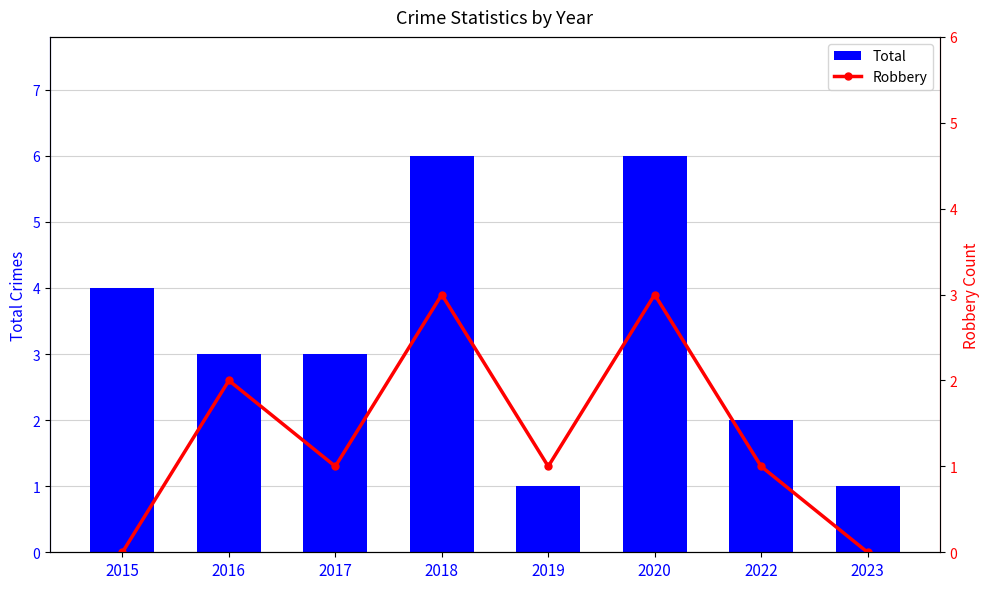

At how many categories does at least one series exceed 4?

2